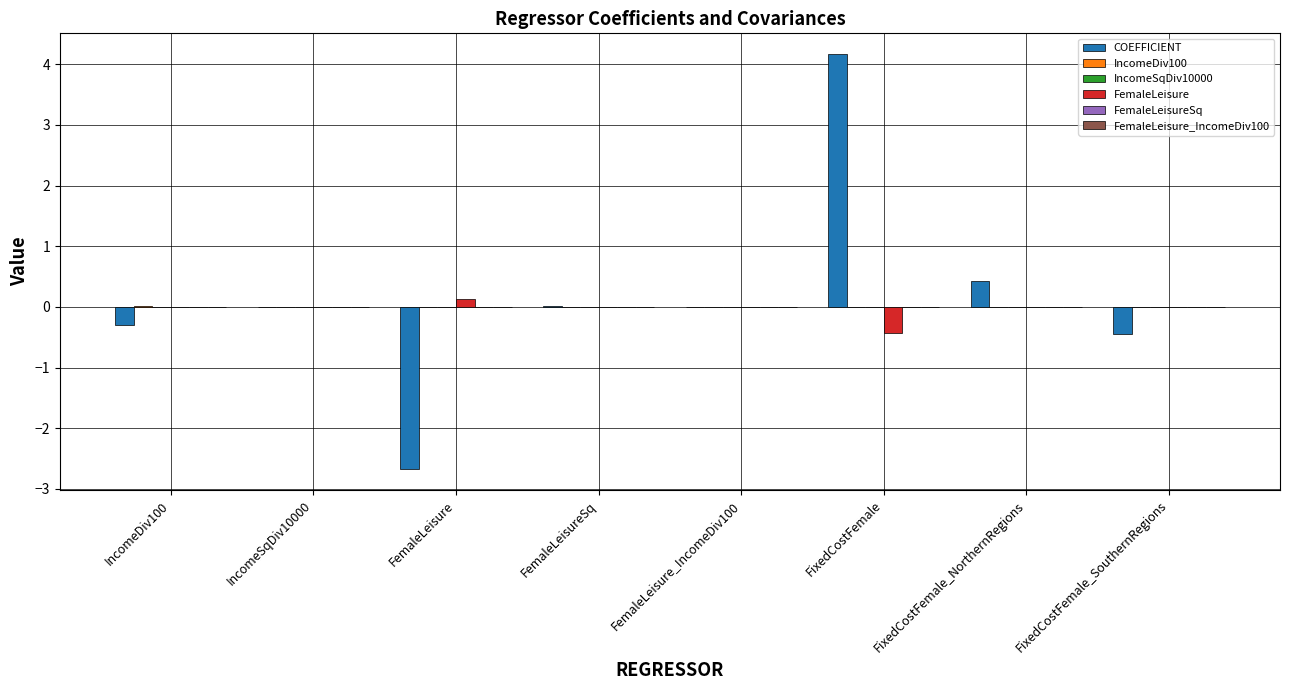

What is the maximum value shown in the chart?

4.2